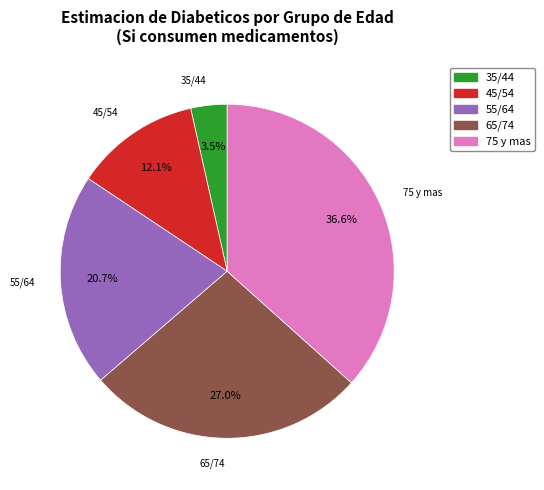

Does any single category account for the majority?

No